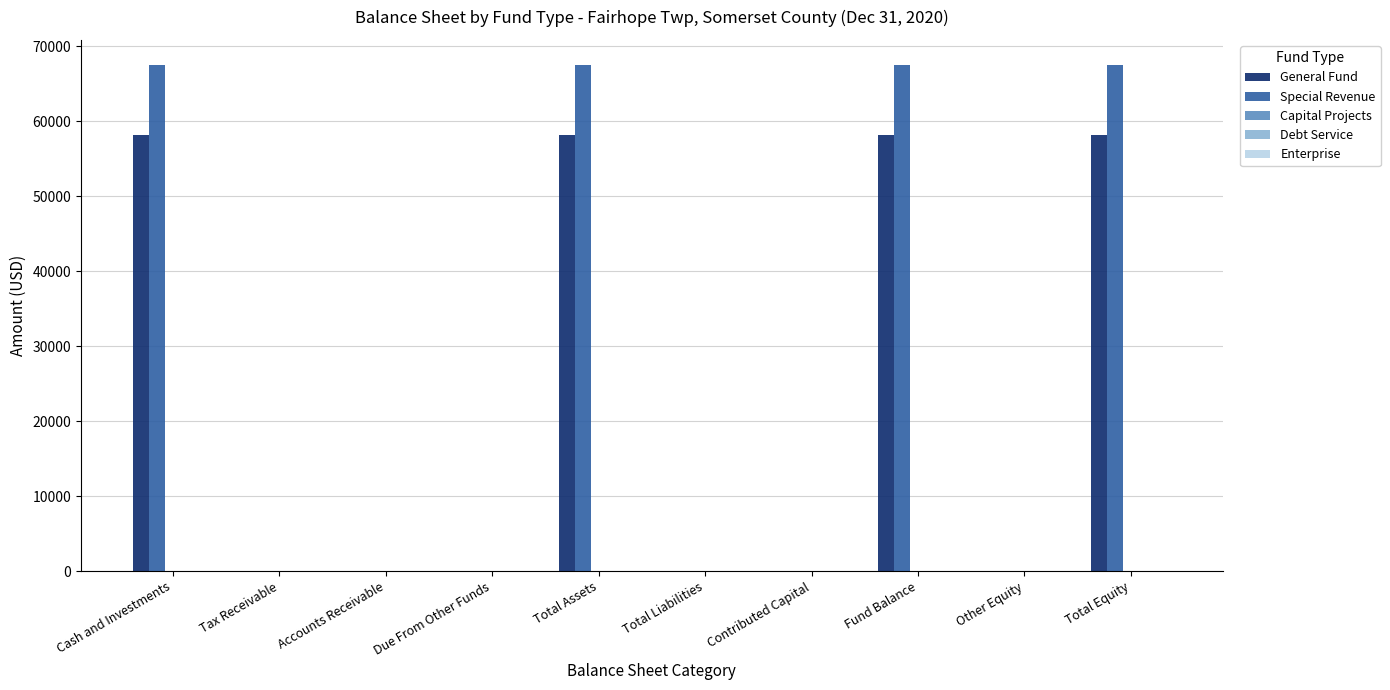

Which series changed the most between Tax Receivable and Total Equity?

Special Revenue